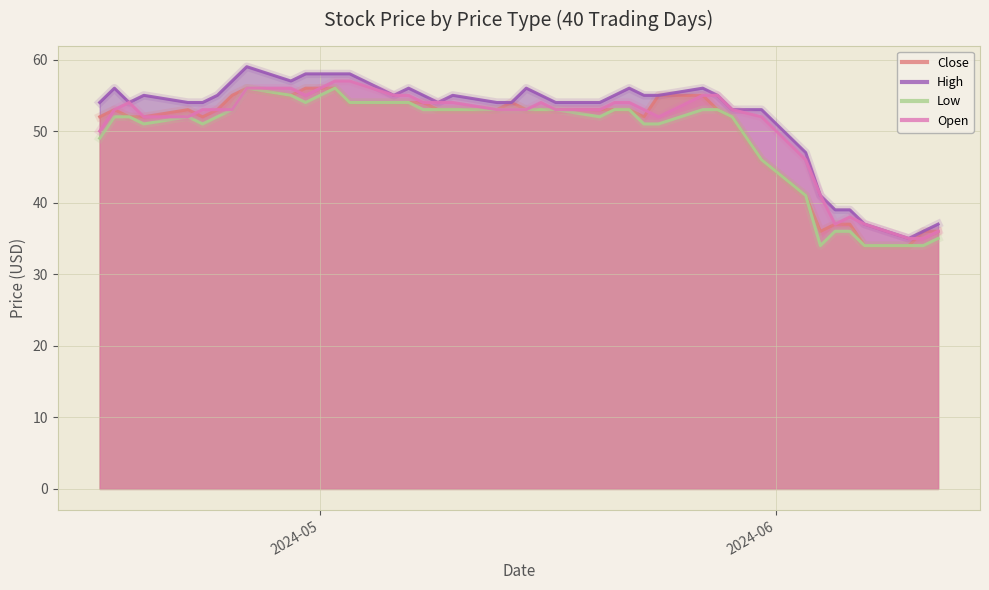

Rank the categories by Low value from lowest to highest.

2024-06-04, 2024-06-07, 2024-06-10, 2024-06-11, 2024-06-12, 2024-06-05, 2024-06-06, 2024-06-03, 2024-05-31, 2024-04-16, 2024-04-19, 2024-04-23, 2024-05-23, 2024-05-24, 2024-04-17, 2024-04-18, 2024-04-22, 2024-04-24, 2024-05-20, 2024-05-29, 2024-04-25, 2024-05-08, 2024-05-09, 2024-05-10, 2024-05-13, 2024-05-14, 2024-05-15, 2024-05-16, 2024-05-17, 2024-05-21, 2024-05-22, 2024-05-27, 2024-05-28, 2024-04-30, 2024-05-03, 2024-05-06, 2024-05-07, 2024-04-29, 2024-04-26, 2024-05-02